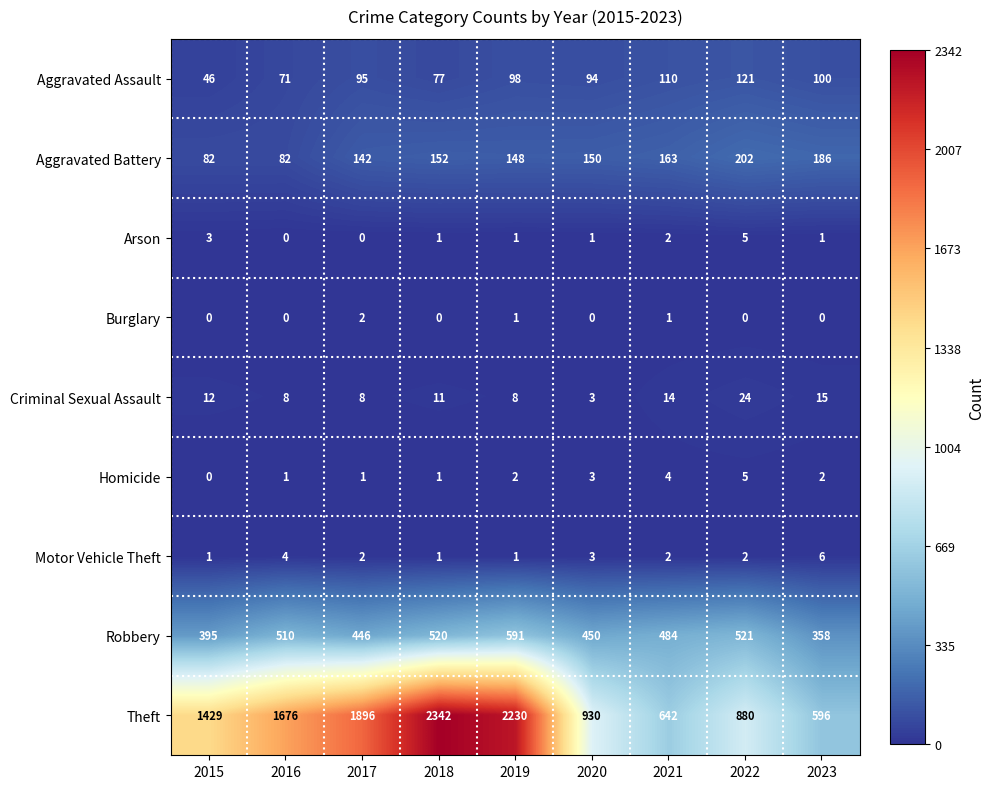

What is the average value of the Theft series?

1402